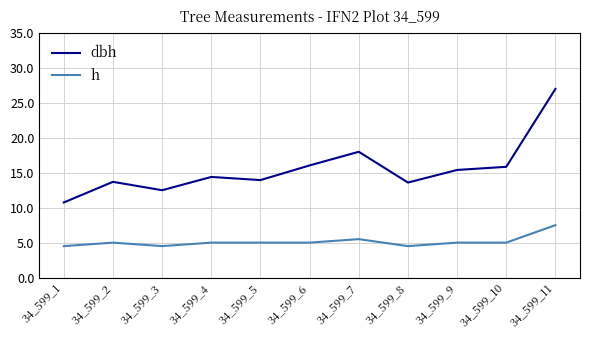

True or false: dbh and h intersect in this chart.

False